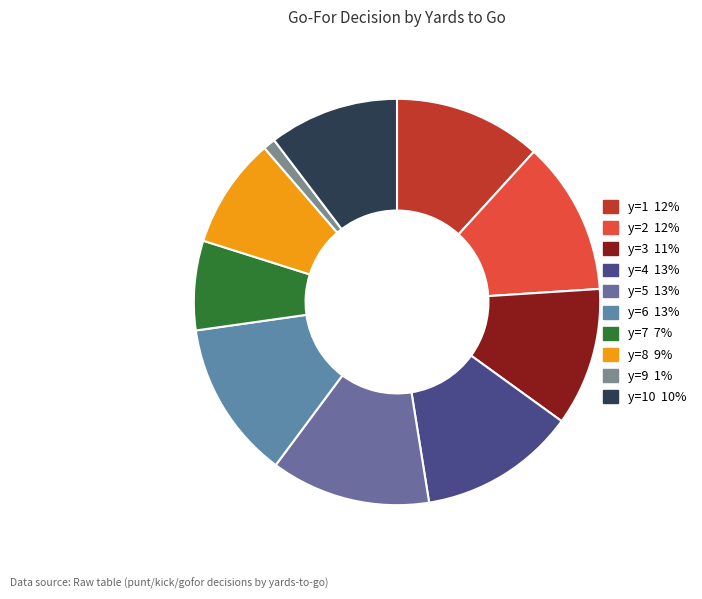

Count the number of slices in the pie.

10